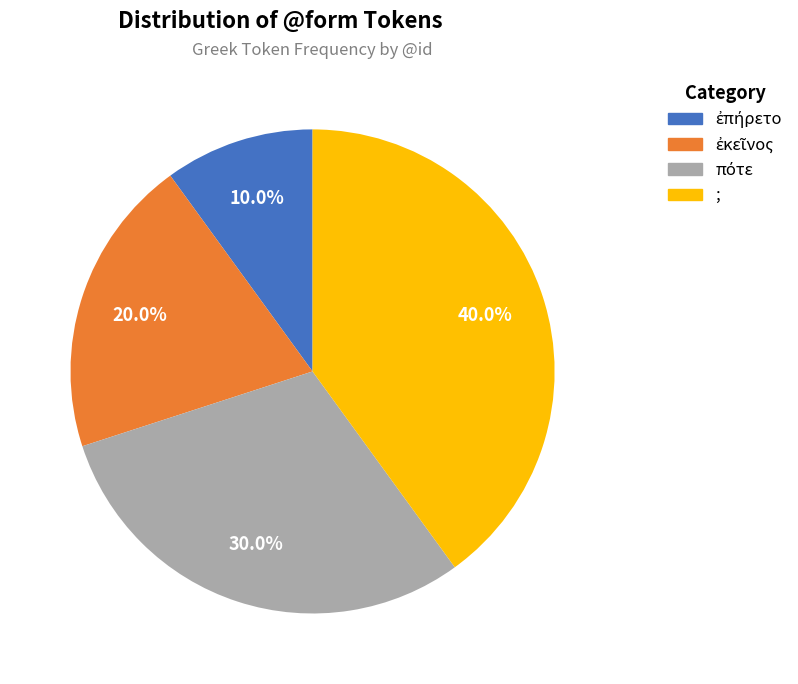

Which category has the biggest portion of the pie?

;